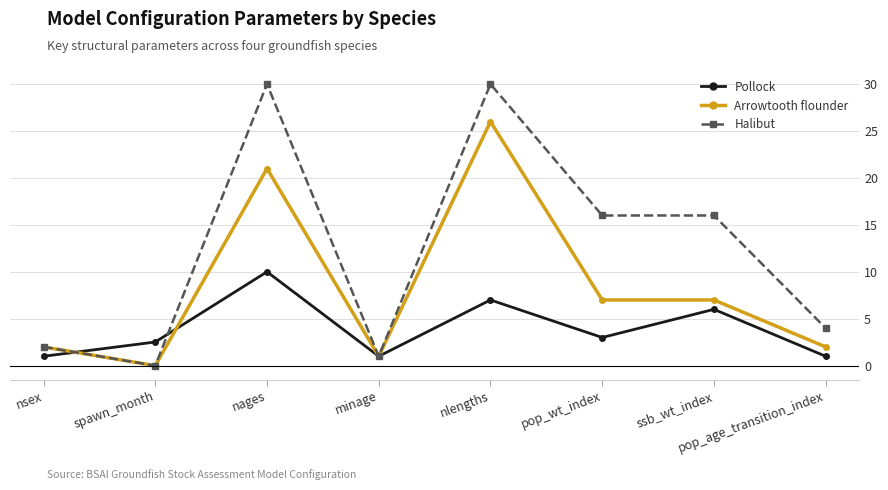

True or false: Arrowtooth flounder has a value of 27.7 at nages.

False